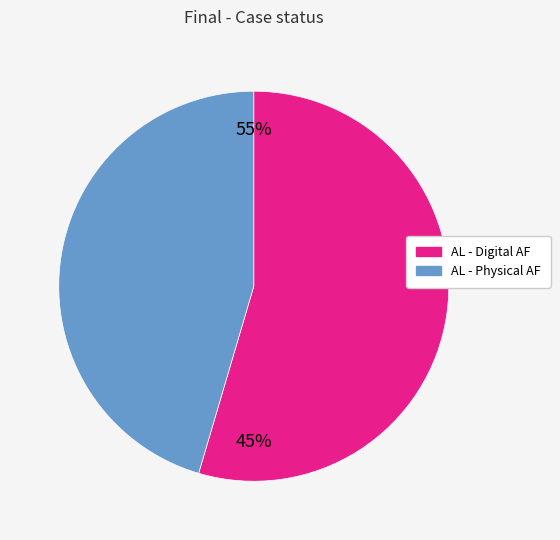

Does any single category account for the majority?

Yes